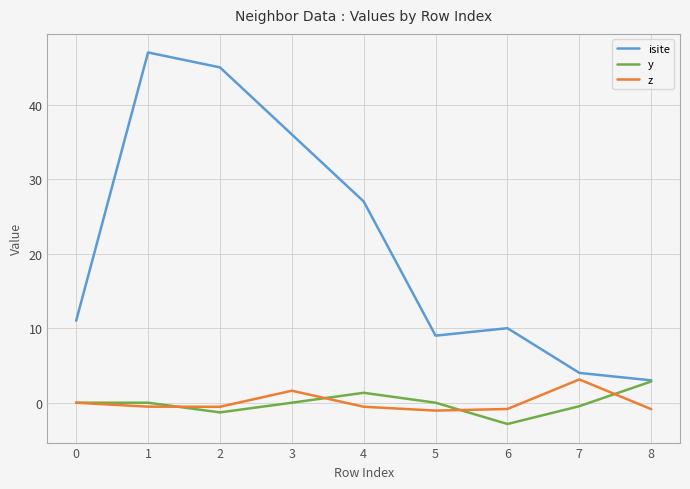

What is the maximum value shown in the chart?

47.0